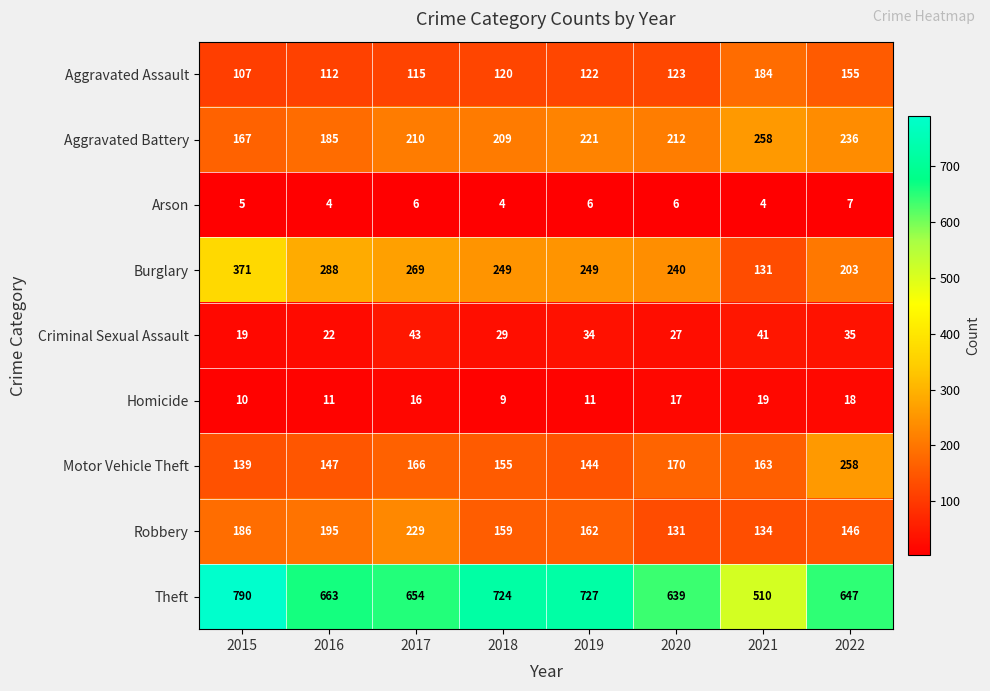

What is the total value across all series at 2019?

1676